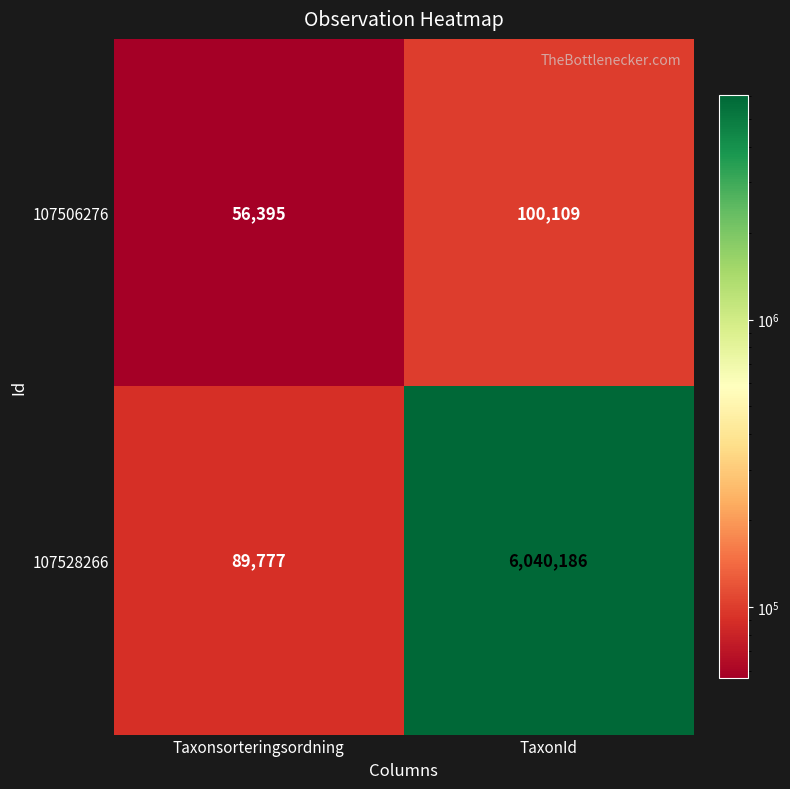

Rank the series at TaxonId from lowest to highest value.

107506276, 107528266